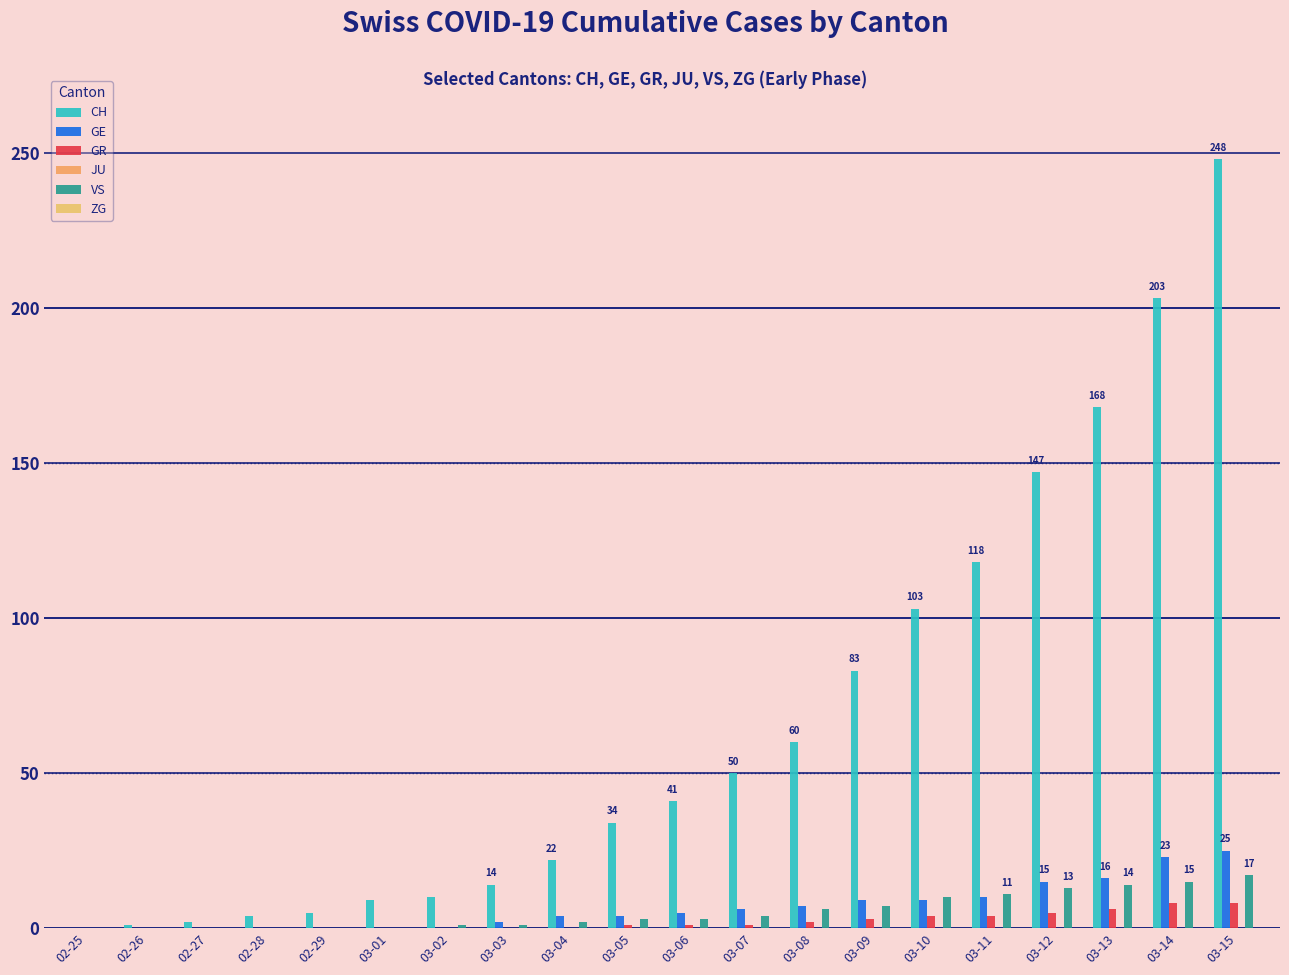

Between 03-12 and 03-13, which is larger?

03-13